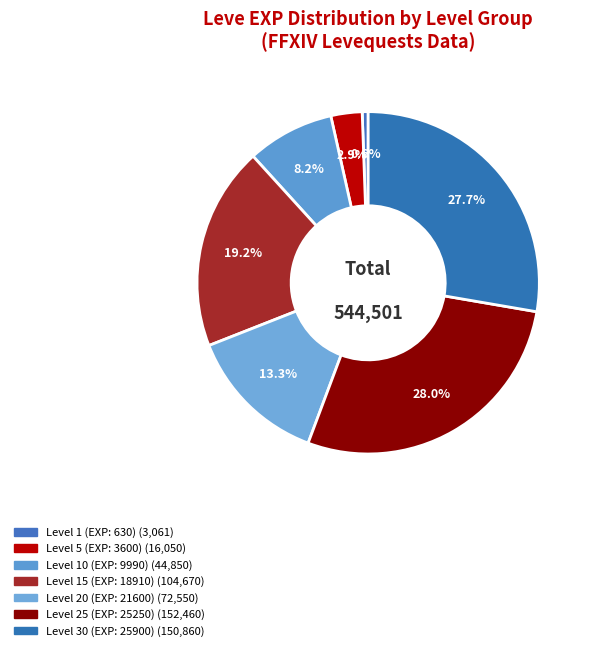

Count the number of slices in the pie.

7